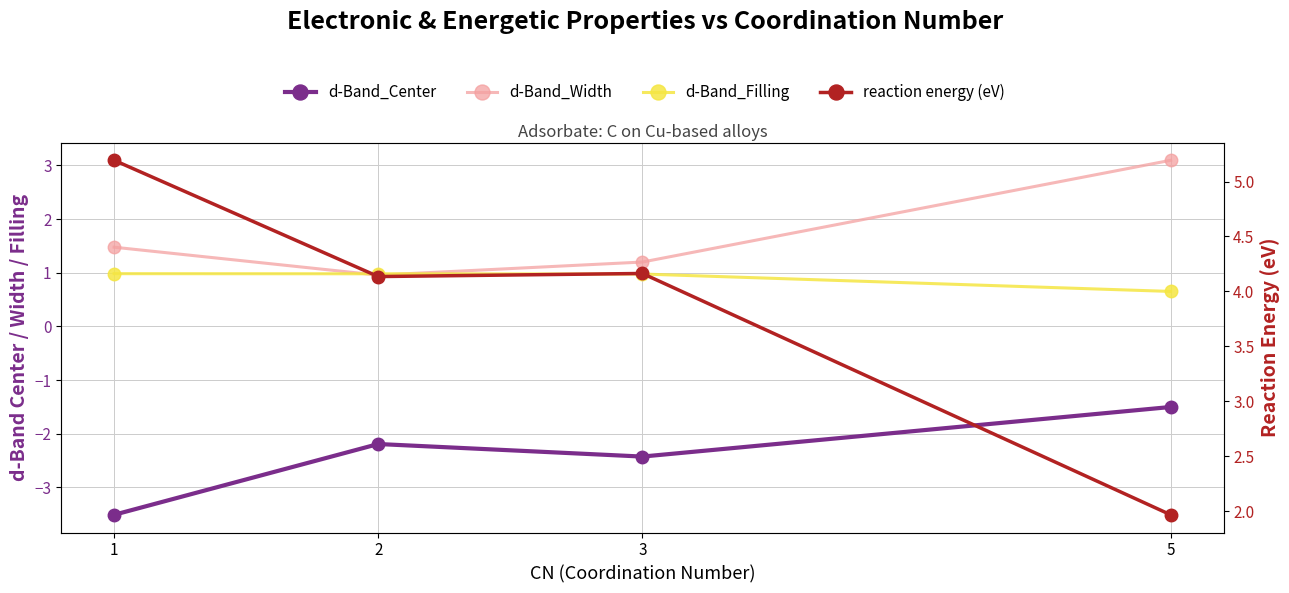

The reaction energy (eV) series shows 2.2 at 3. True or false?

False